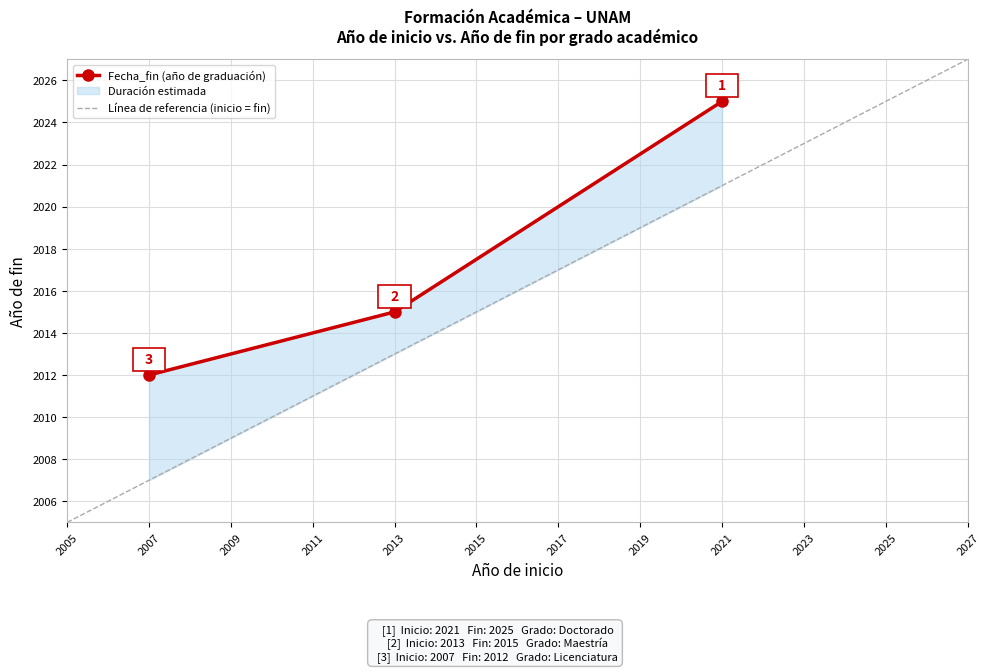

List the labels in order of value, largest first.

2021, 2013, 2007